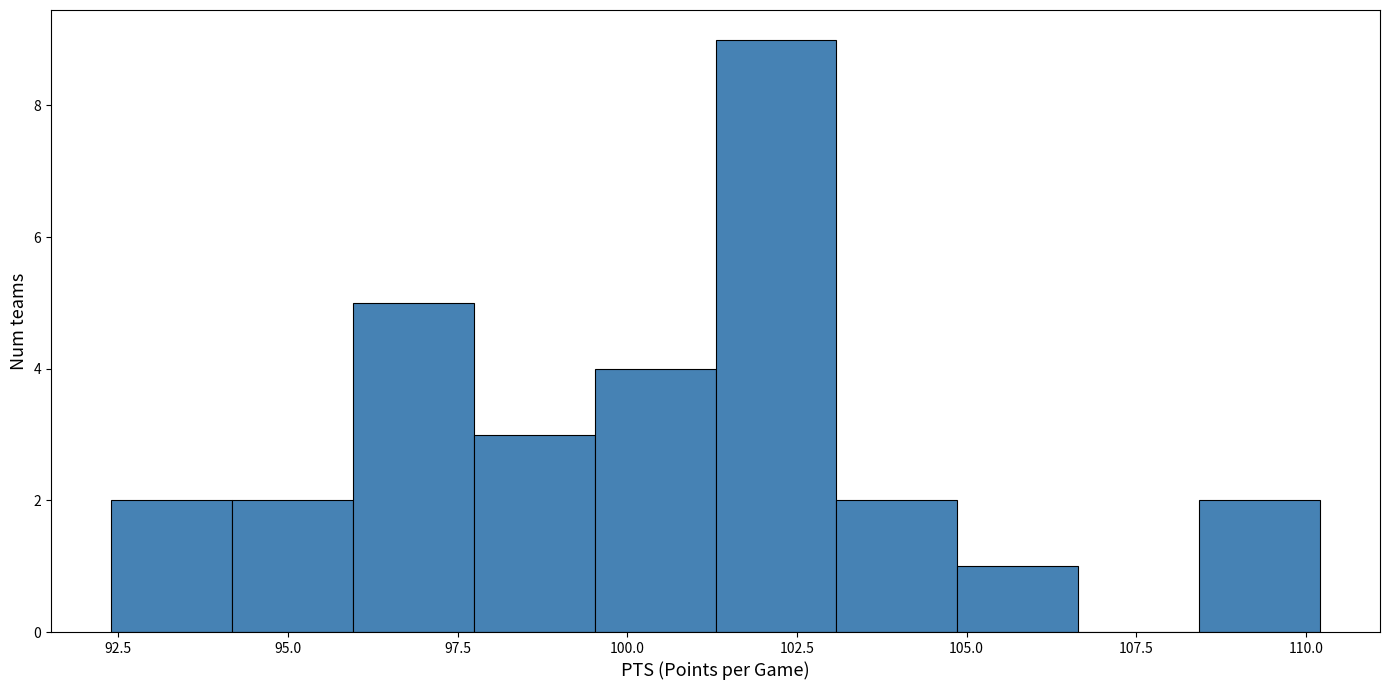

Around what value on the x-axis is the tallest bar? Give the approximate position of its centre, as read against the axis.

102.0